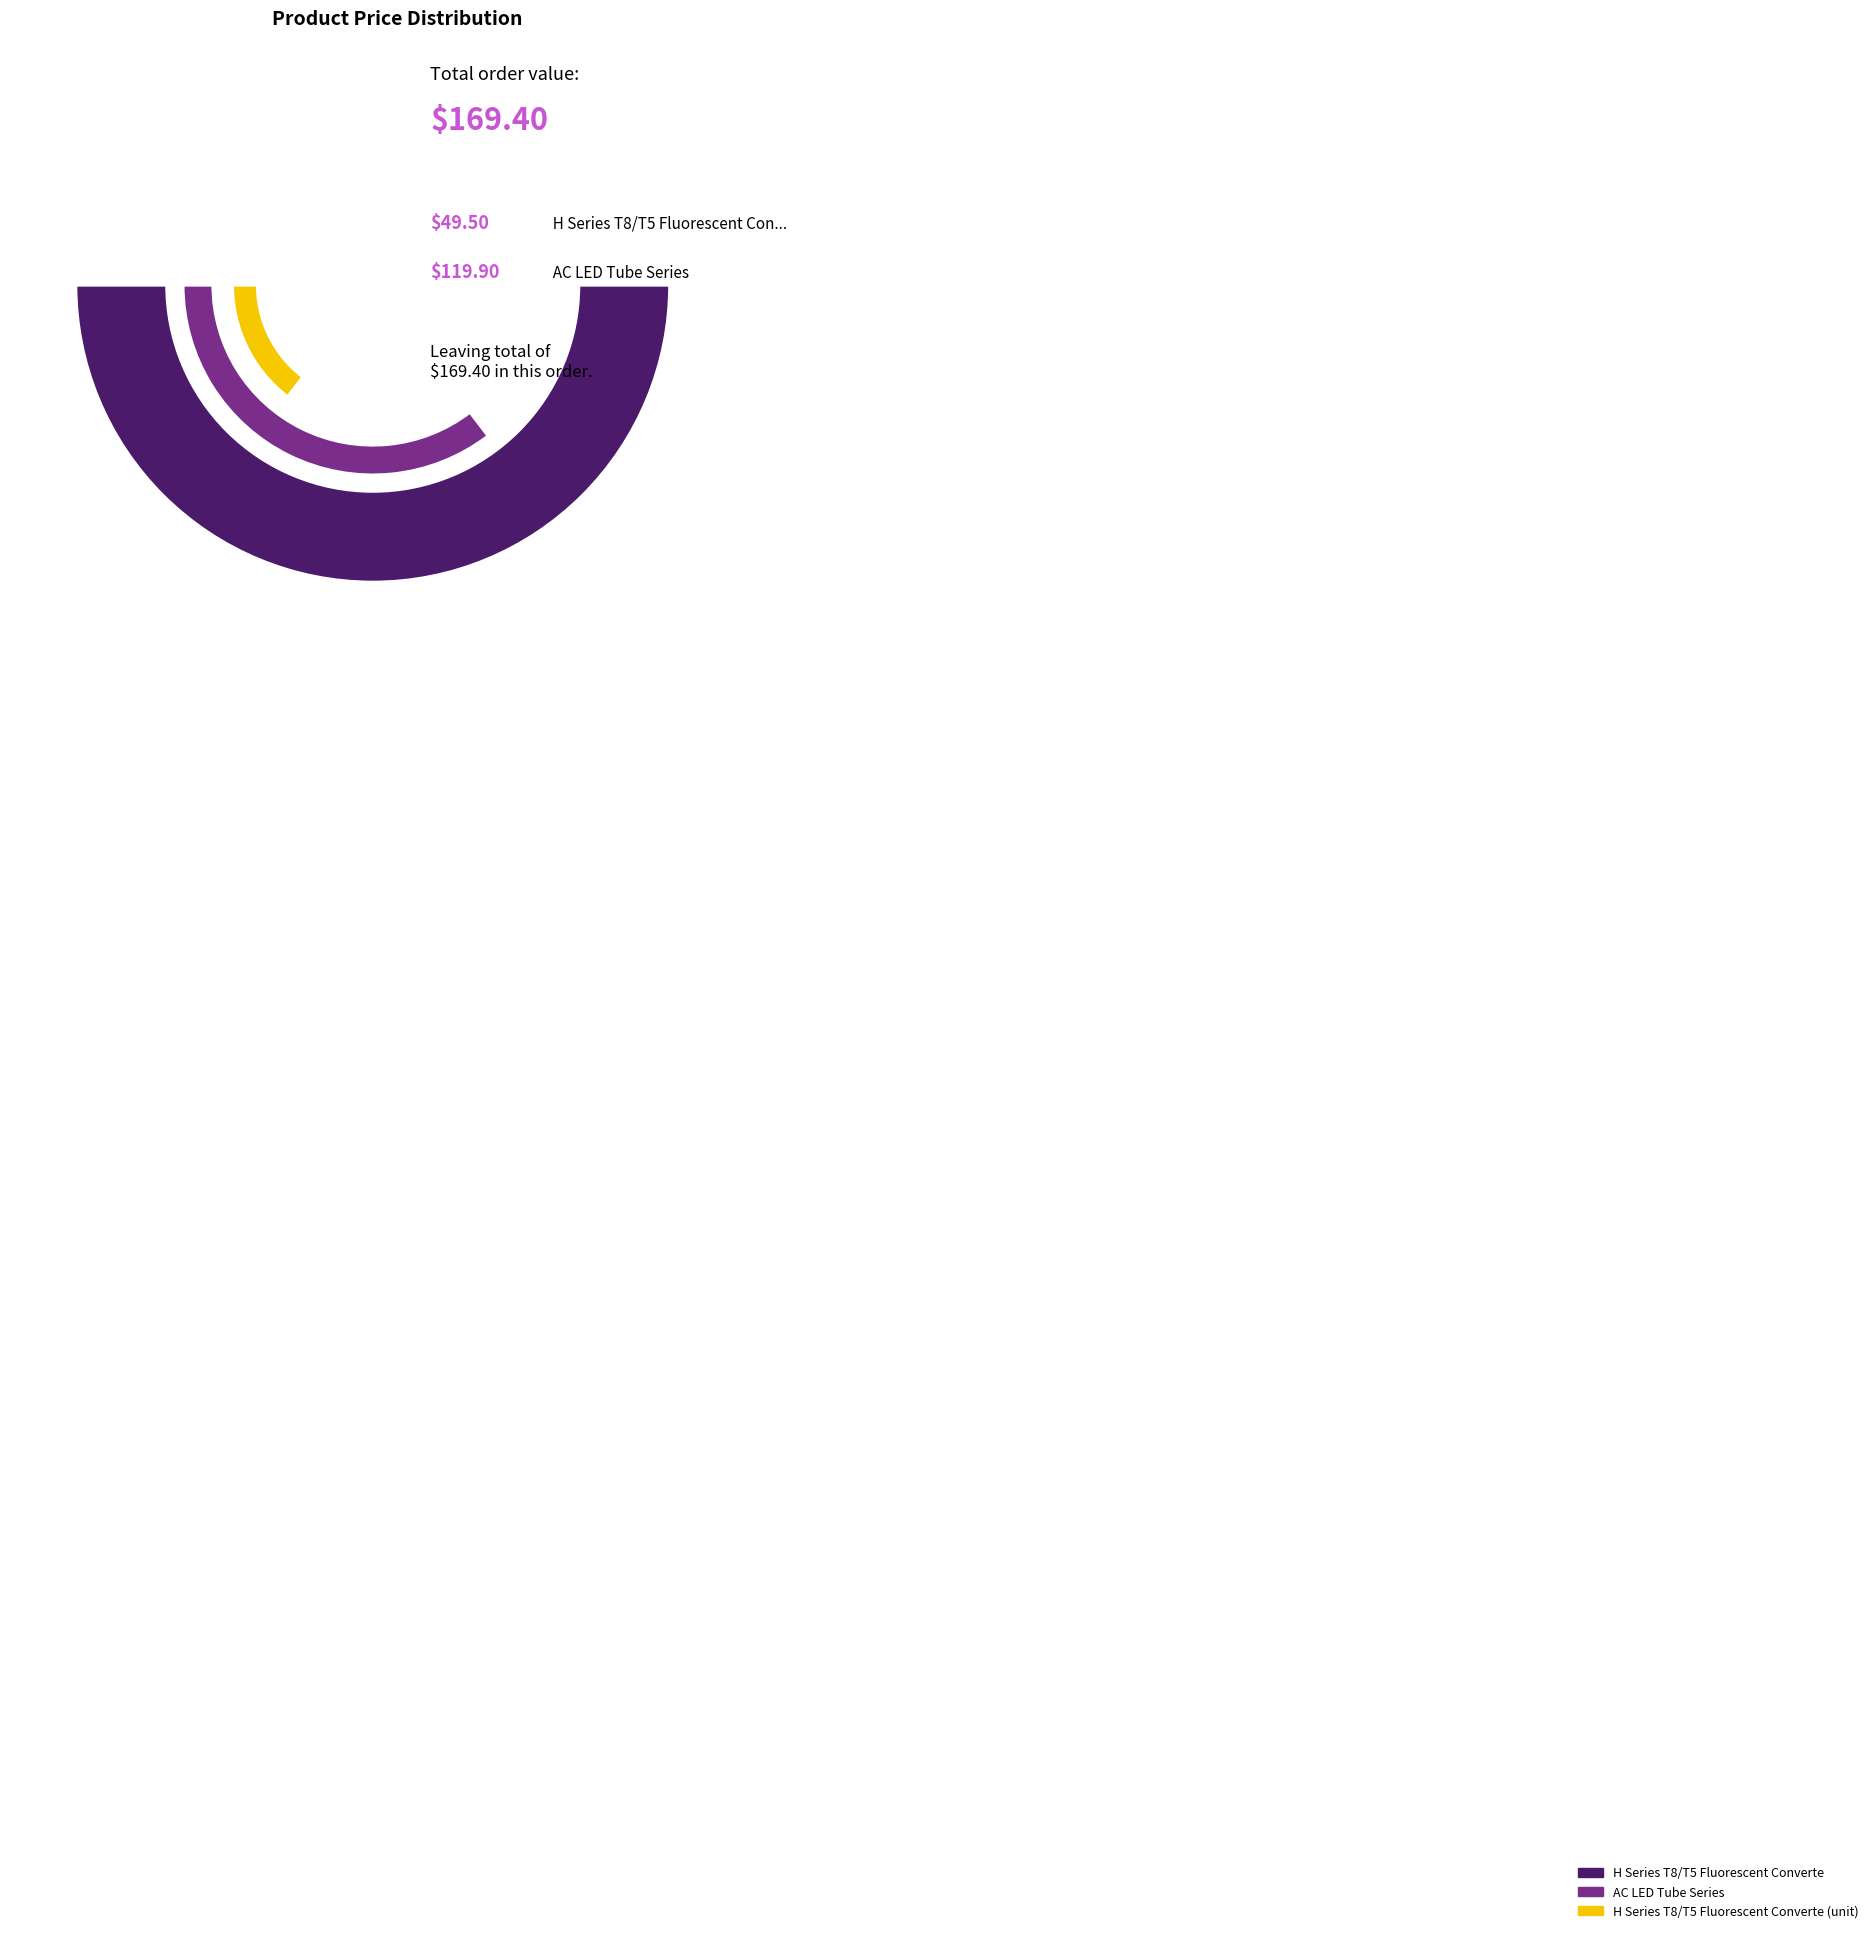

To the nearest percent, what is the difference between the AC LED Tube Series and H Series T8/T5 Fluorescent Converter slice percentages?

42%